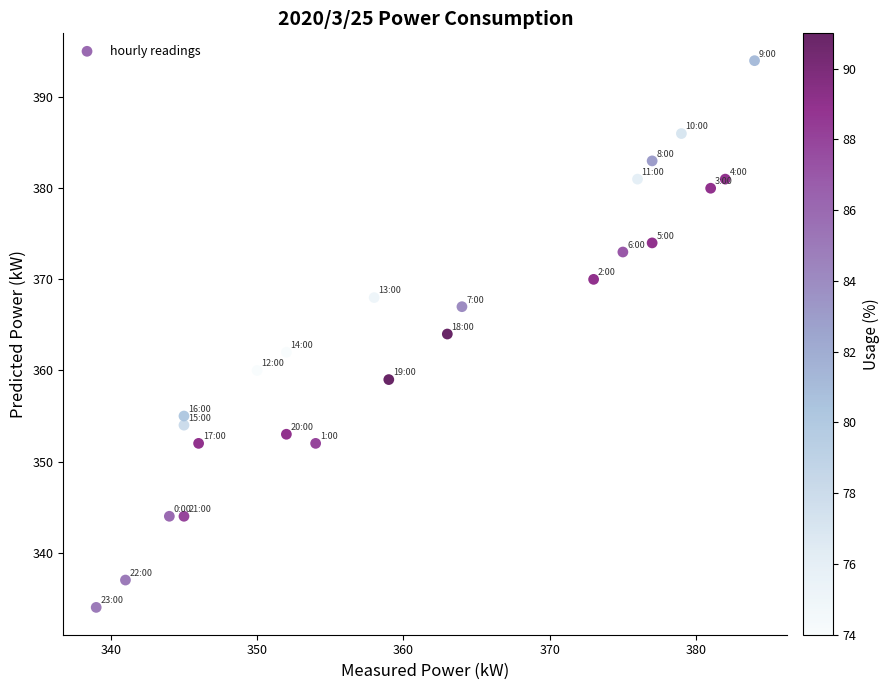

What is the range of X values (max minus min)?

45